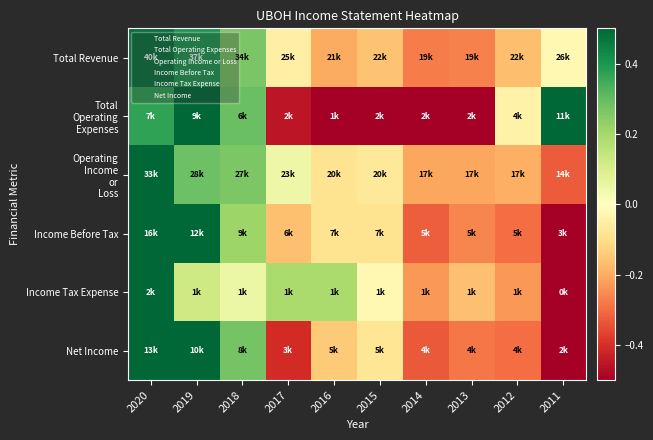

Between 2020 and 2012, which is larger?

2020